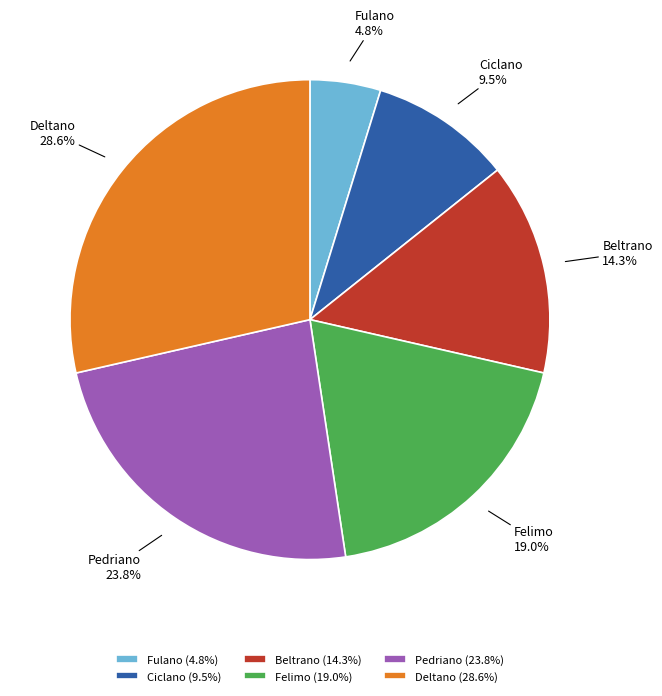

To the nearest percent, what is the average slice percentage?

17%